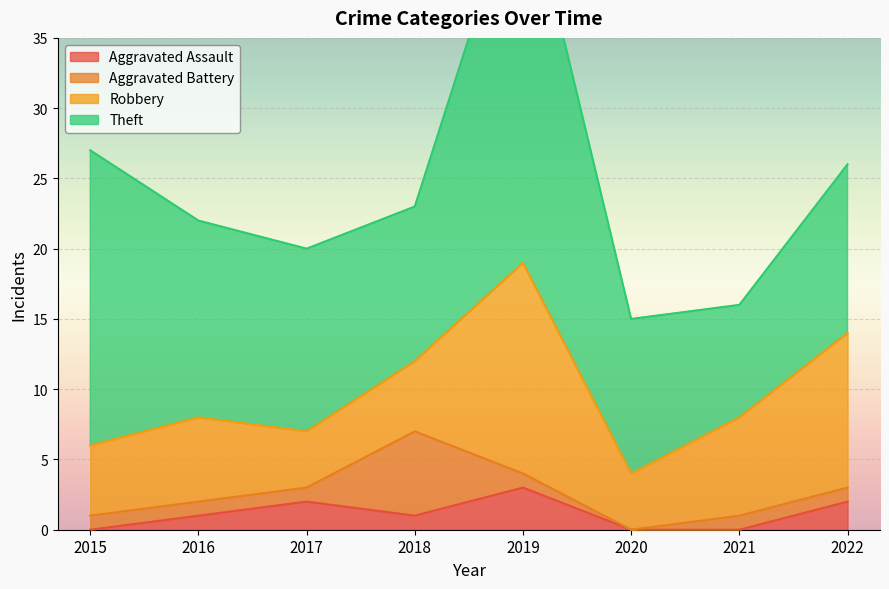

How many categories are shown in the chart?

8